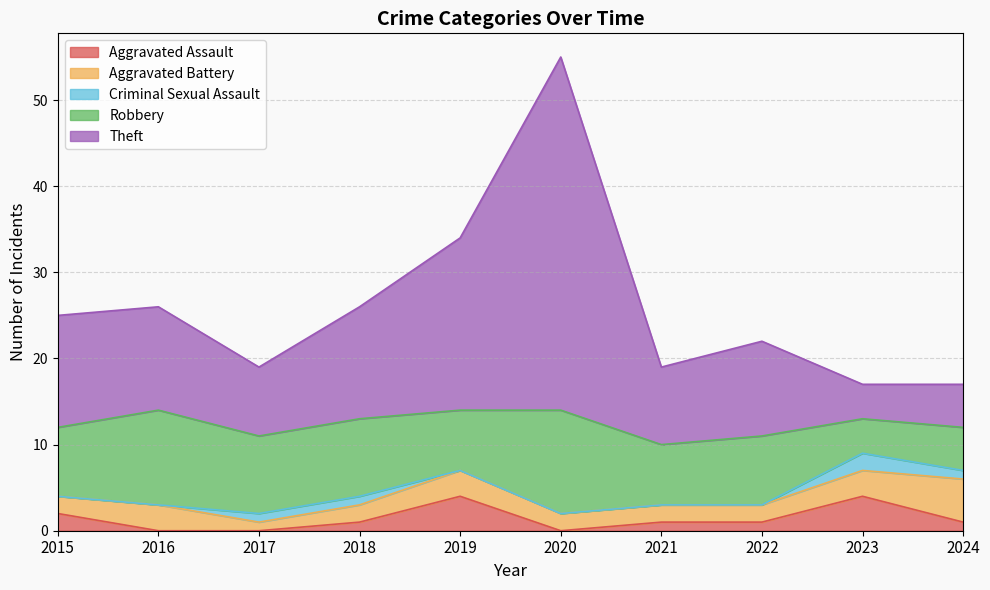

How many Robbery values are between 7 and 9?

6